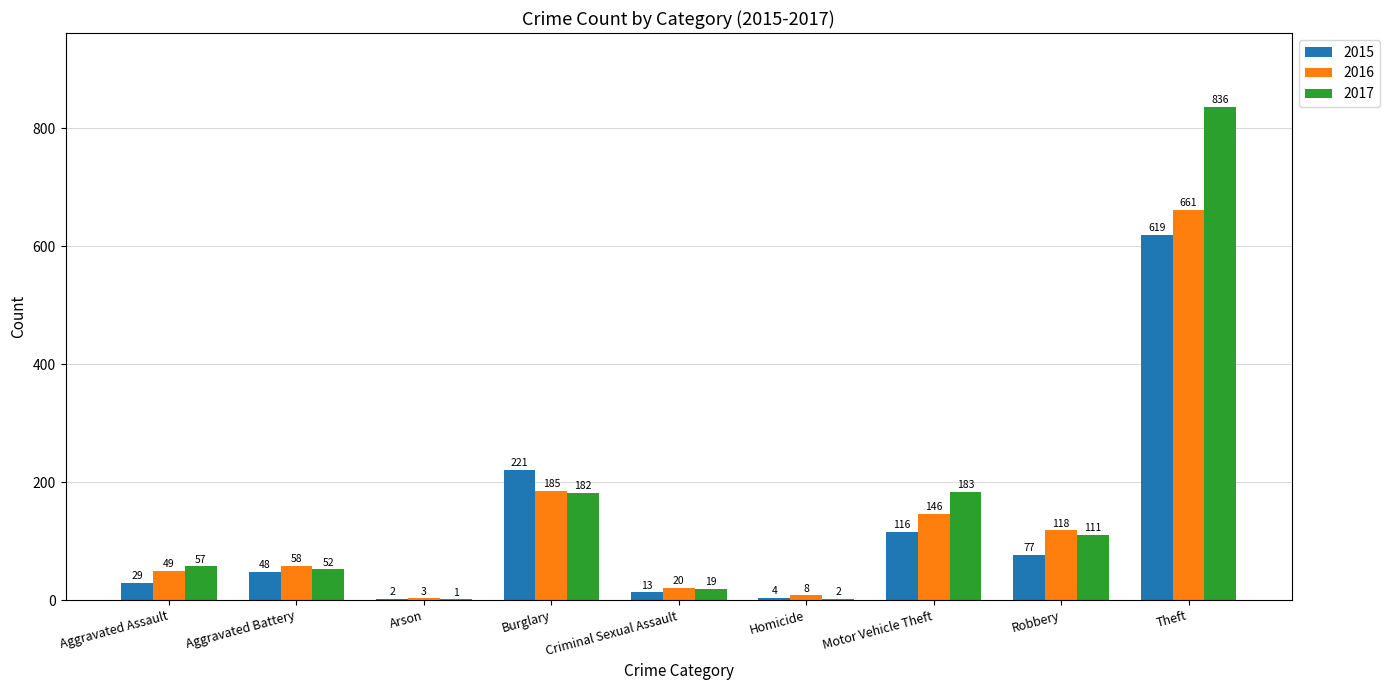

What is the sum of all 2016 values?

1248